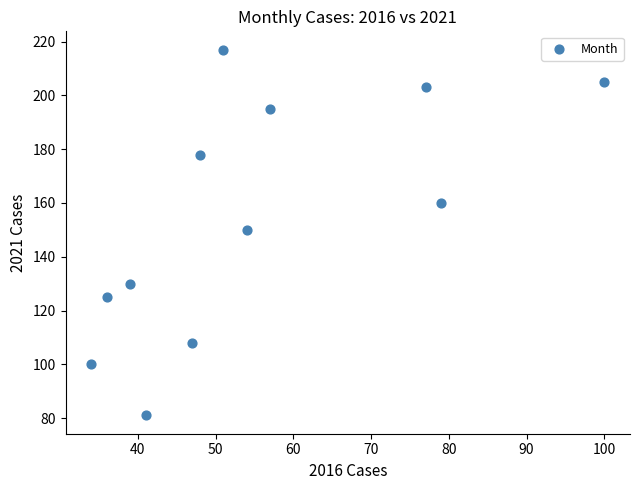

What is the average Y value?

154